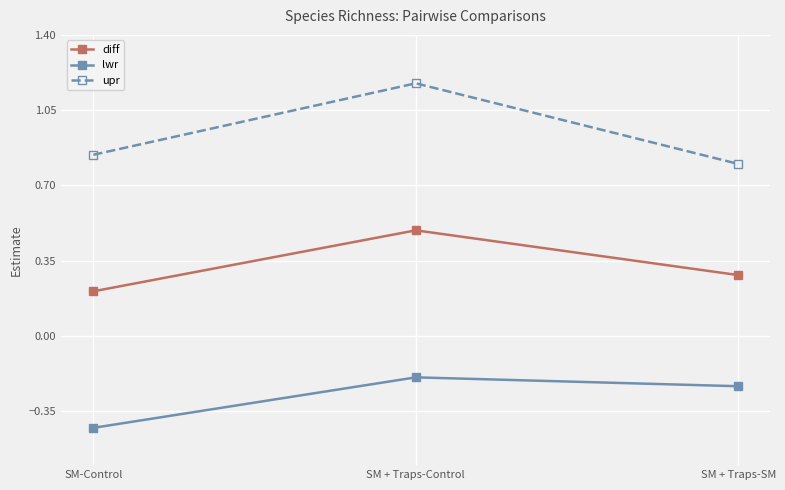

Rank the series by their maximum value, from highest to lowest.

upr, diff, lwr